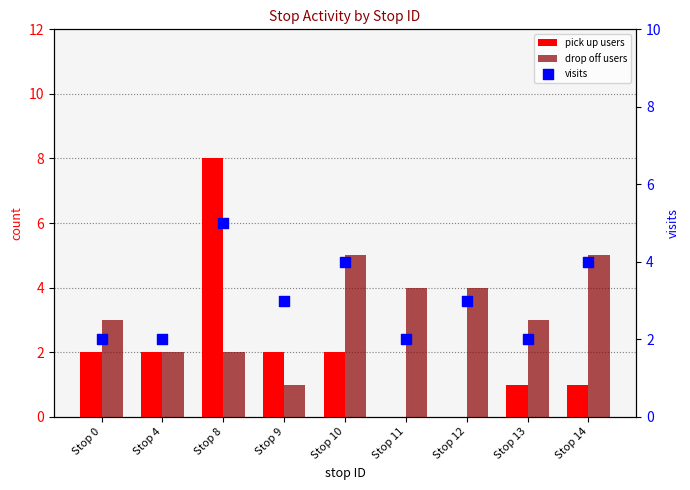

At how many categories does at least one series exceed 2?

8